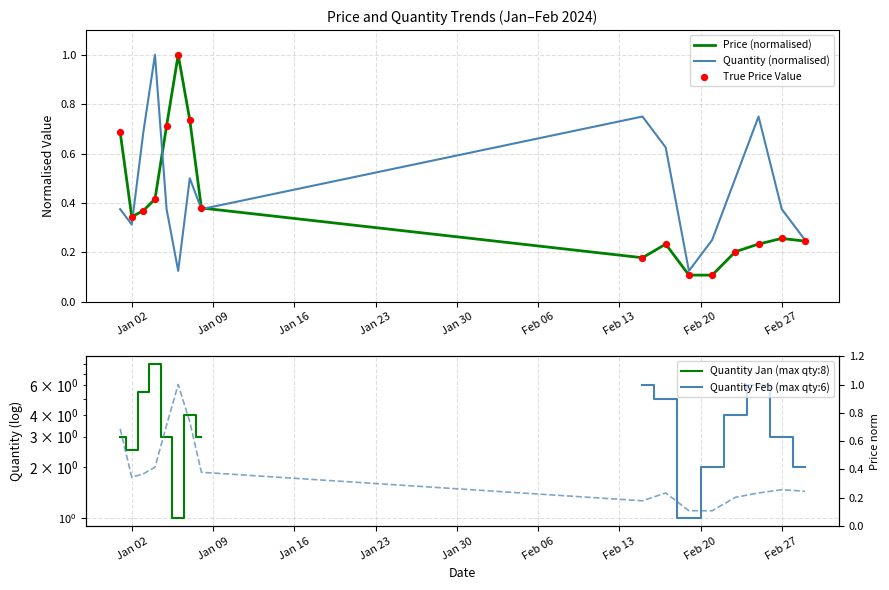

Which series has the largest total across all categories?

quantity